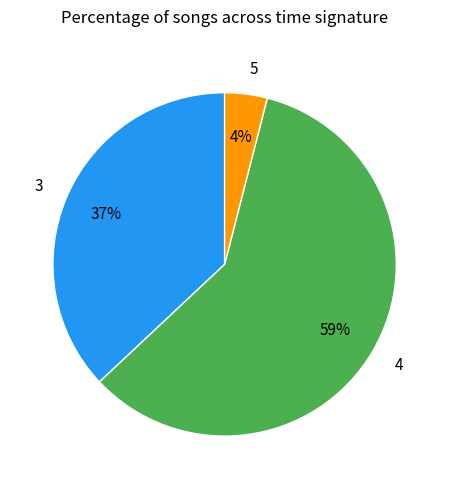

To the nearest percent, what percentage of the pie is 4?

59%